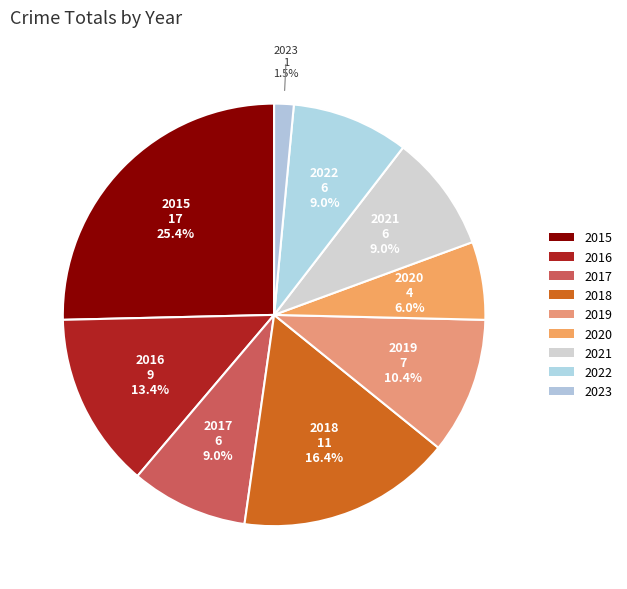

What is the change in value from 2018 to 2021?

-5